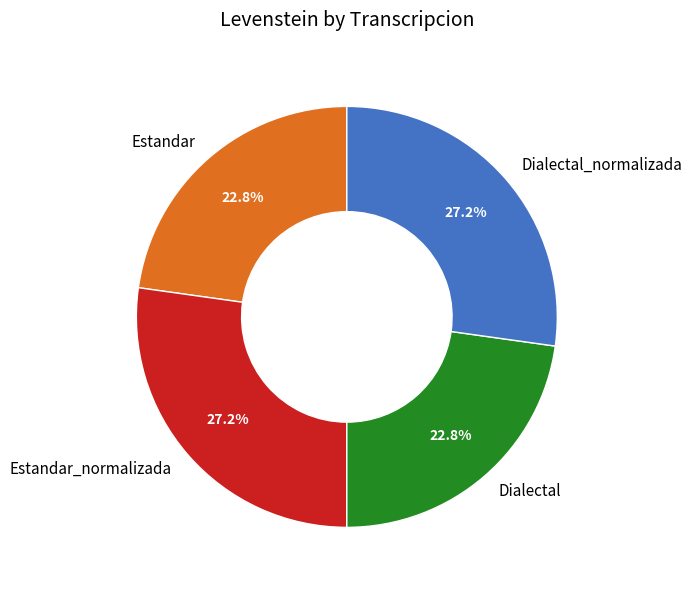

Does Dialectal_normalizada account for over 50% of the chart?

No